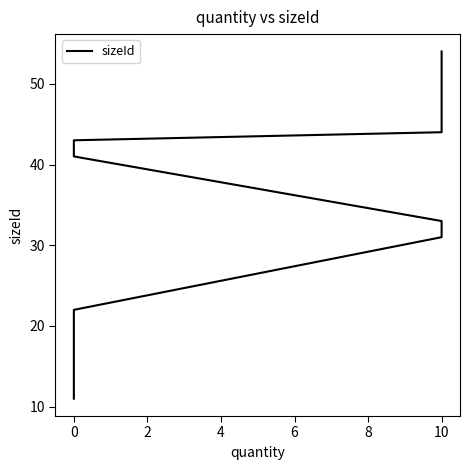

How many values are below 41?

7